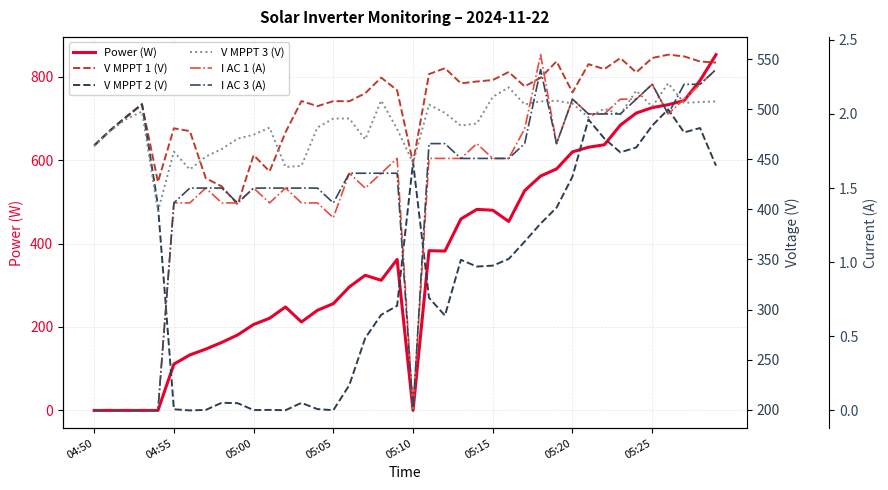

How many values in the V MPPT 1 (V) series exceed 518?

20